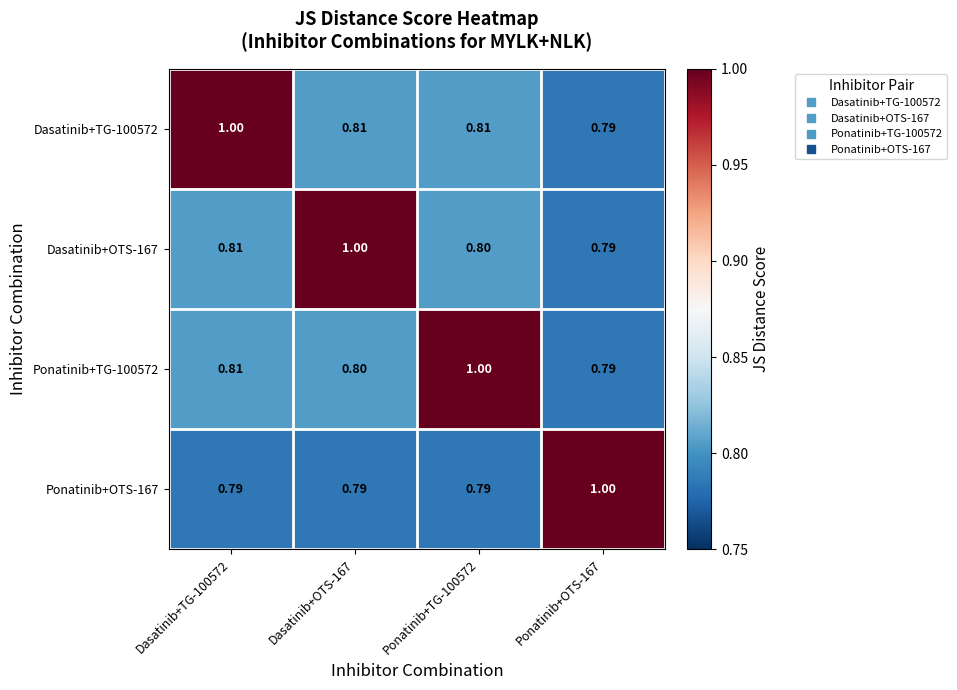

Is the value of Dasatinib+OTS-167 at Dasatinib+TG-100572 greater than the value of Ponatinib+TG-100572 at Ponatinib+OTS-167?

Yes